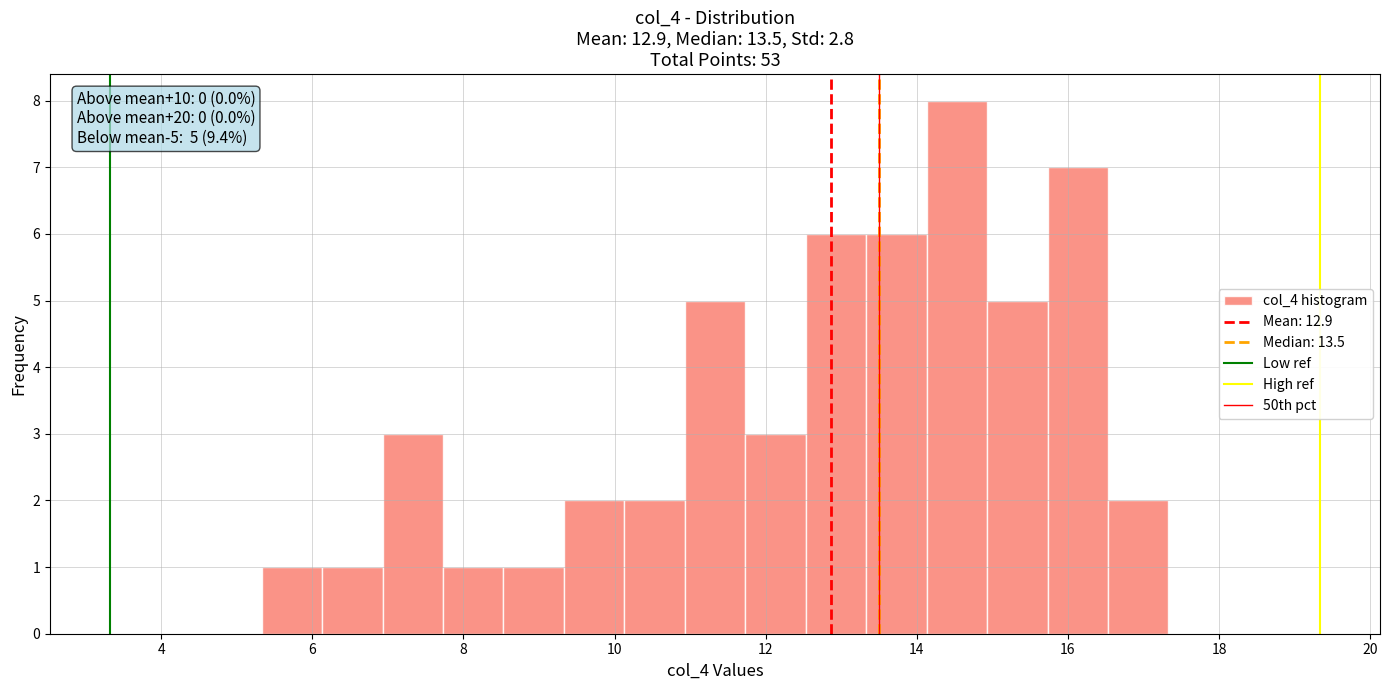

Over which range of the x-axis is the bar tallest?

14.2 to 15.0